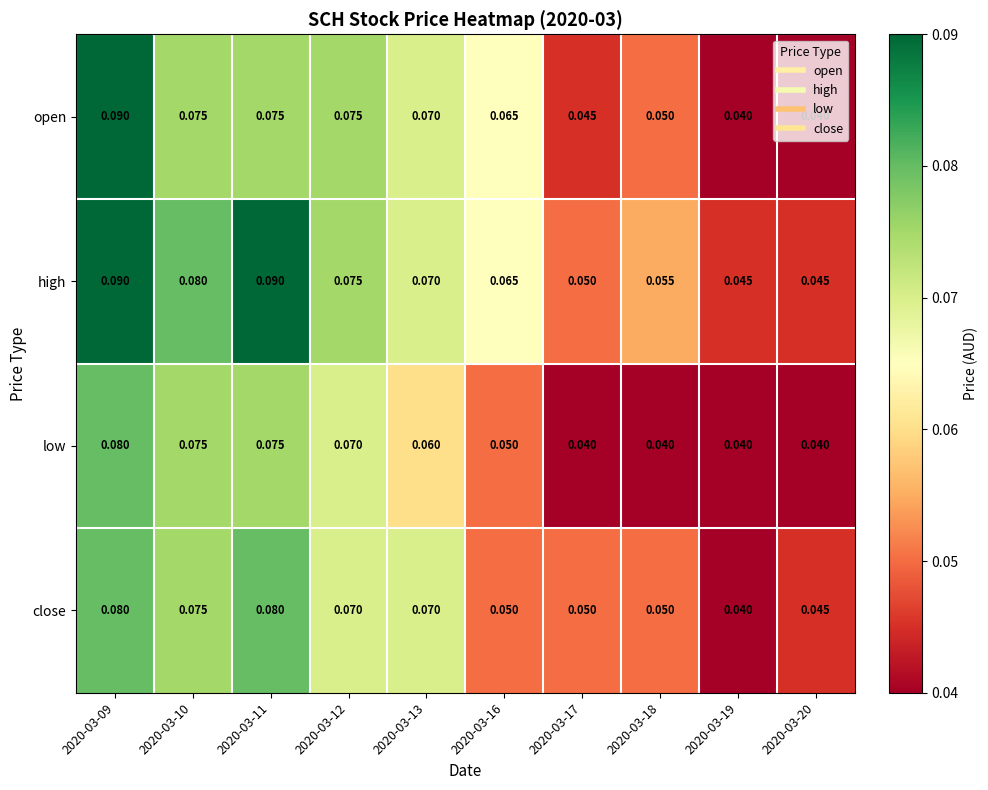

Which series has the largest total across all categories?

high